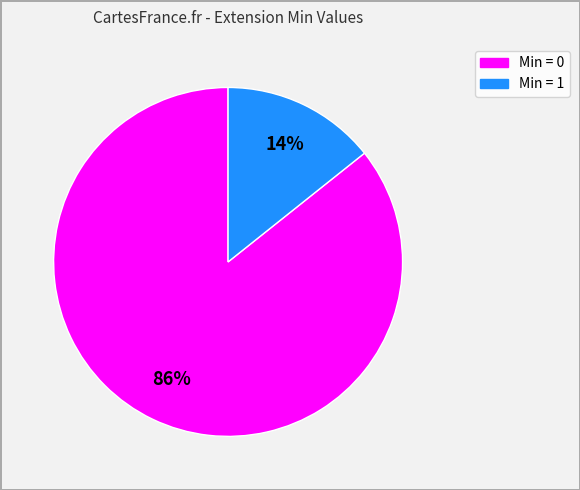

How many segments does this pie chart have?

2